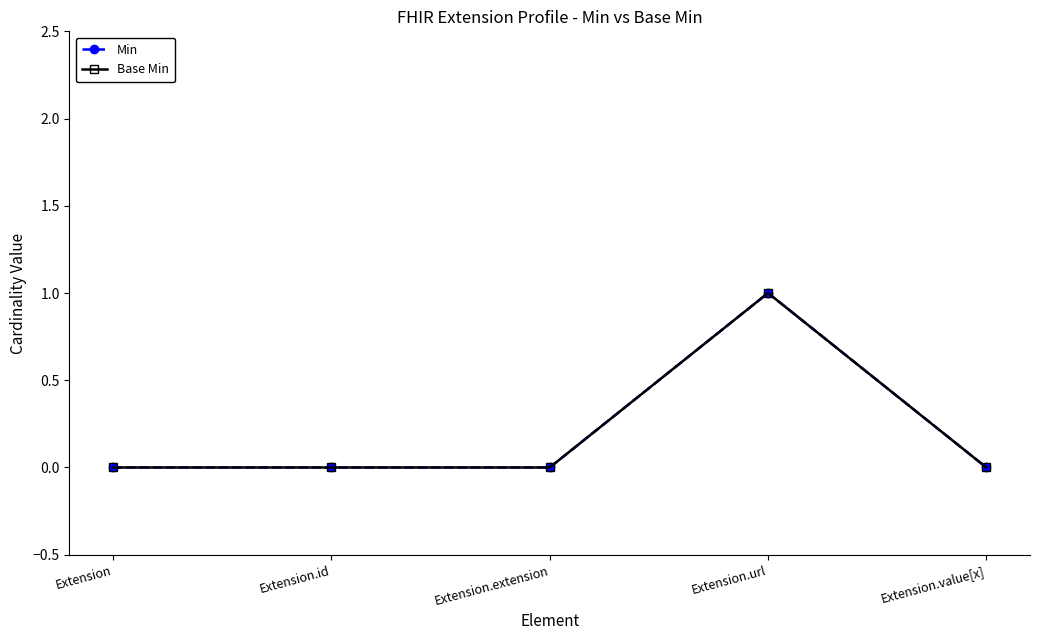

Is it true that Base Min equals 1 at Extension?

False